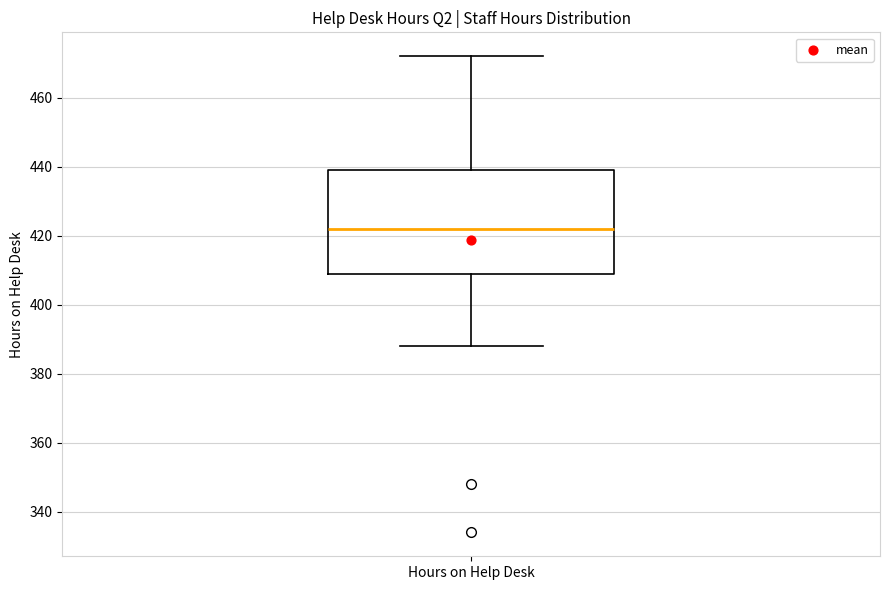

Where does the median line of the box for Hours on Help Desk sit on the y-axis? The values are not printed on the chart, so give them approximately, as read against the axis.

422